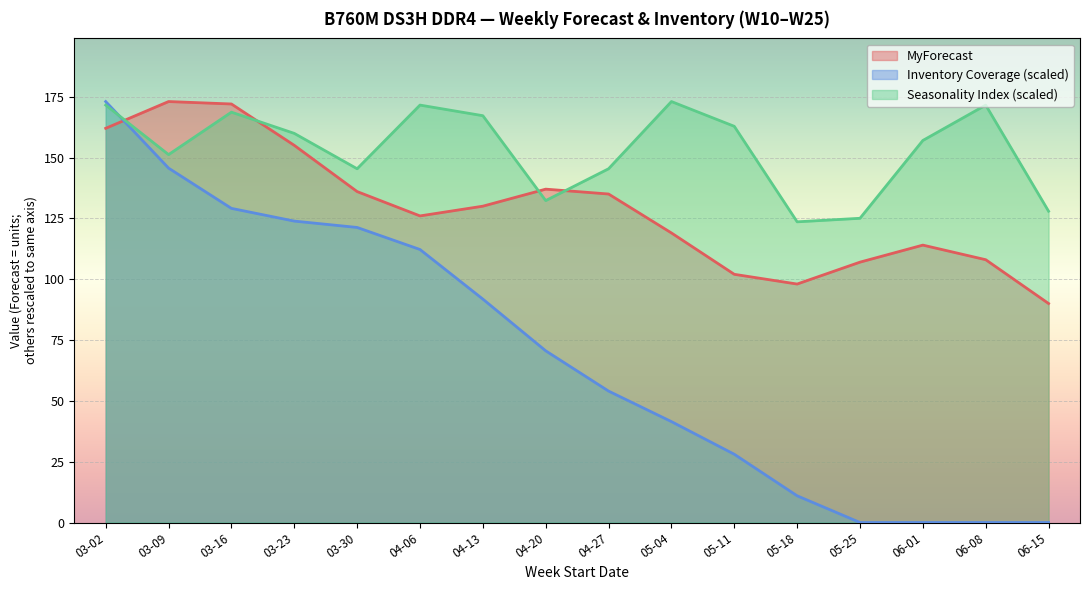

Which series ends up on top after the final intersection of Seasonality Index and MyForecast?

Seasonality Index